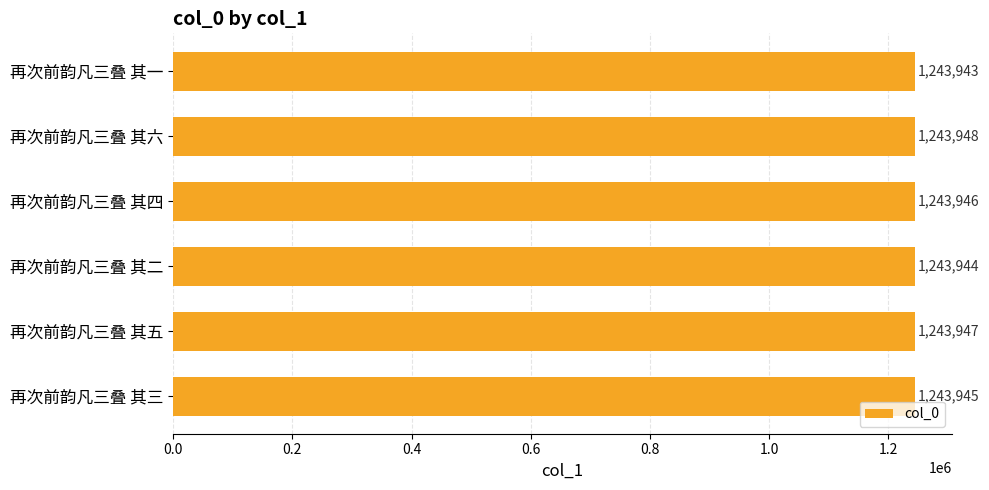

What is the smallest value displayed?

1243943